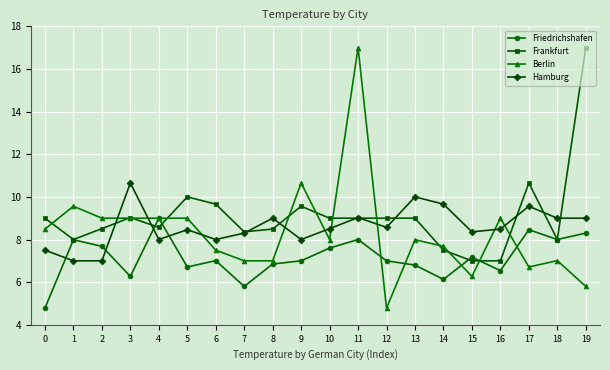

What is the value of the Frankfurt point at the 14th from the left?

9.0